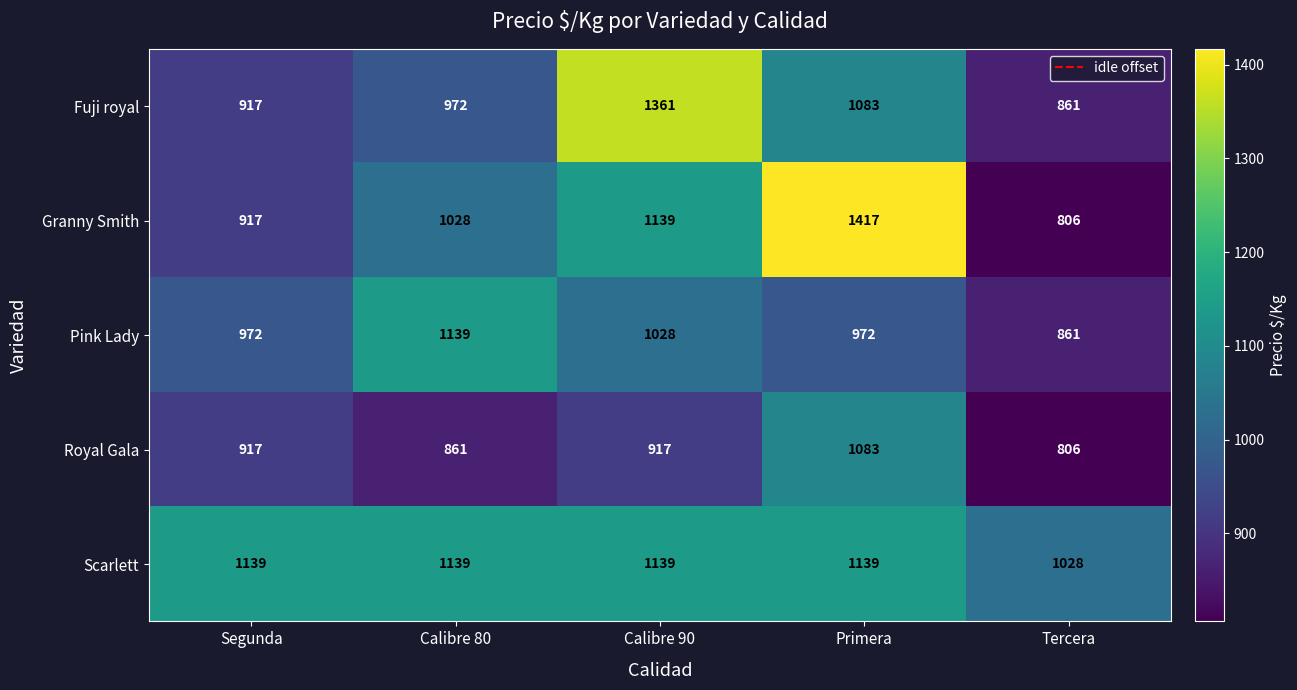

What is the approximate value of Royal Gala at Tercera, to the nearest 50?

800